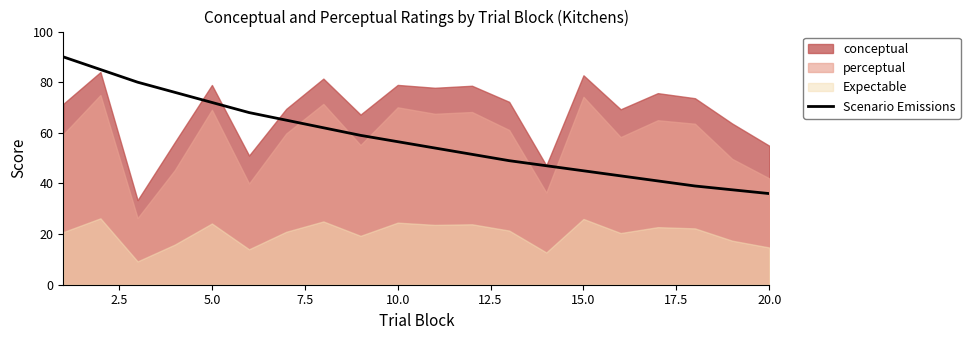

Is it true that Scenario Emissions equals 19.5 at 20.0?

False